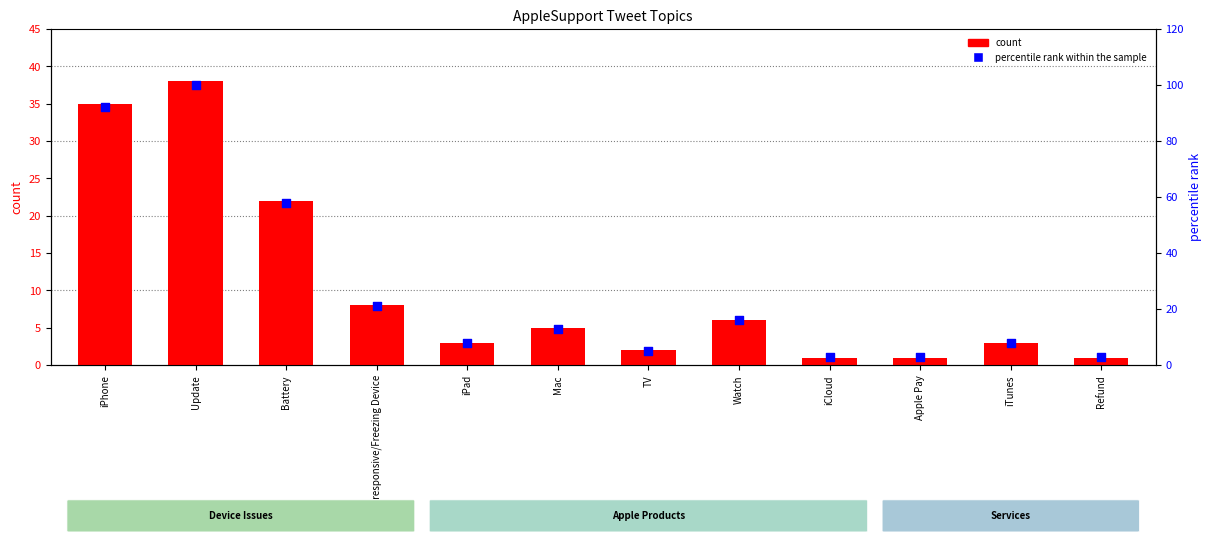

At how many categories does at least one series exceed 56?

3